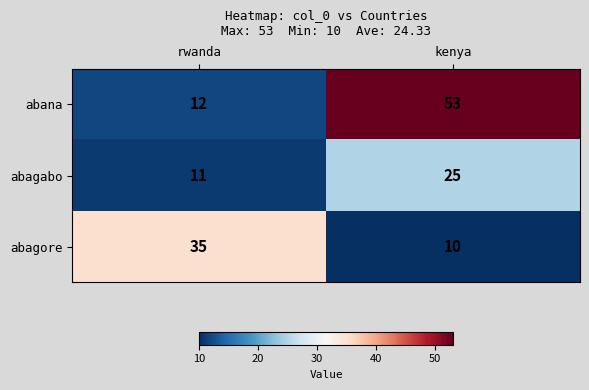

Reading right to left, list all the values displayed in this chart.

abana: kenya=53	rwanda=12
abagabo: kenya=25	rwanda=11
abagore: kenya=10	rwanda=35